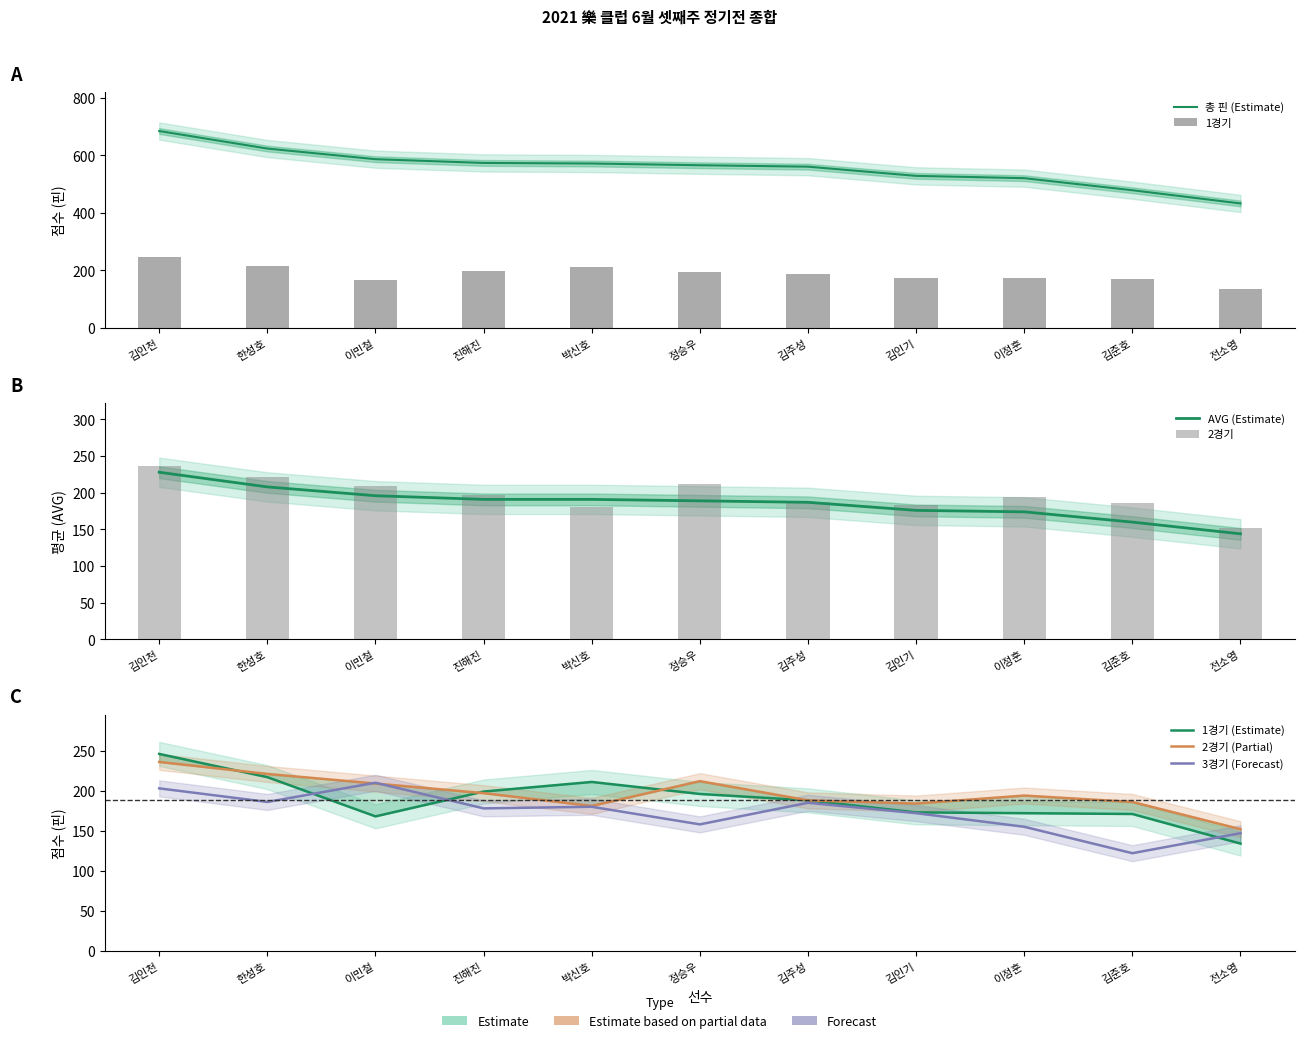

What is the highest value of the 총 핀 series?

685